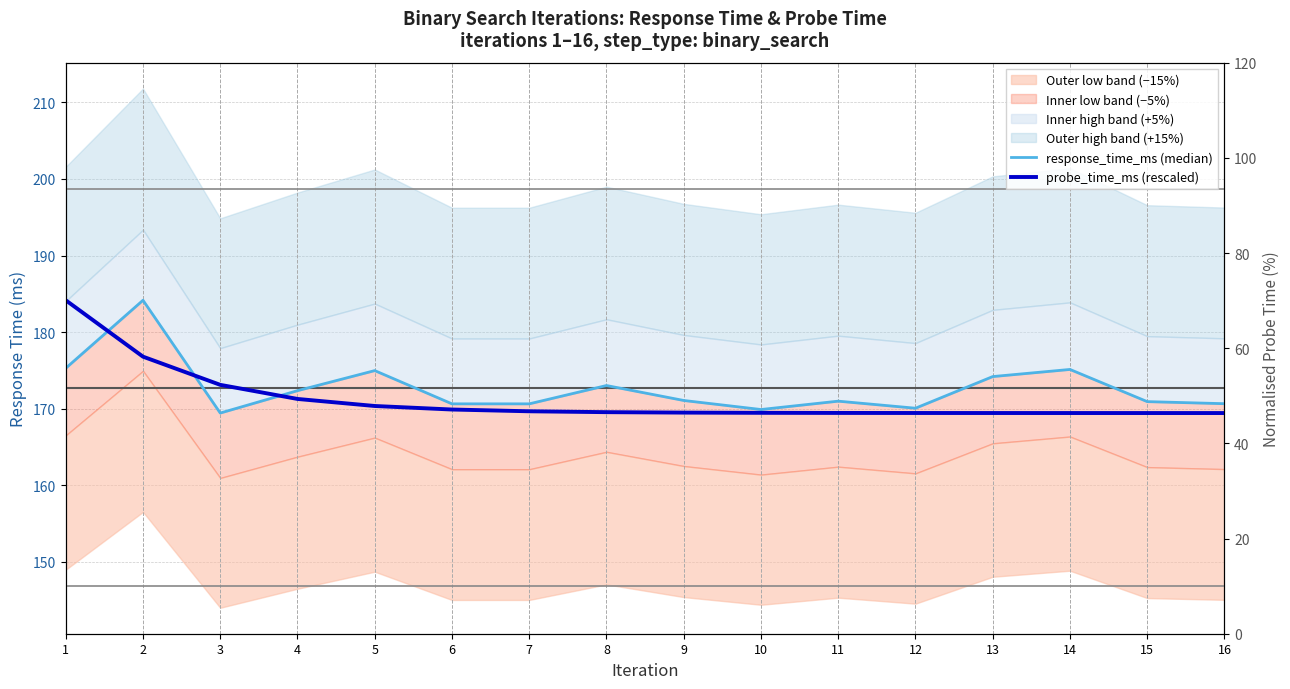

Is it true that probe_time_ms (rescaled) equals 170.4 at 5?

True